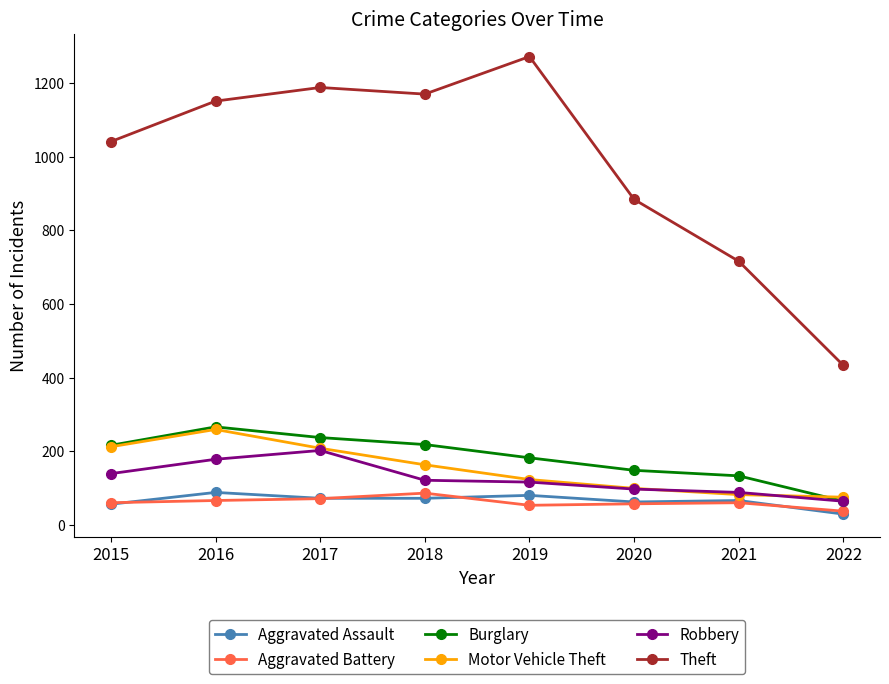

How many lines are shown in the chart?

6